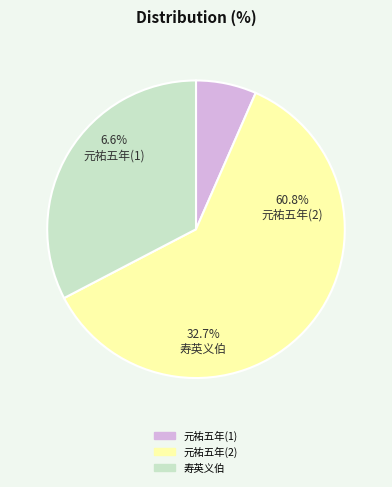

To the nearest percent, what is the difference between the largest and smallest slice percentages?

54%